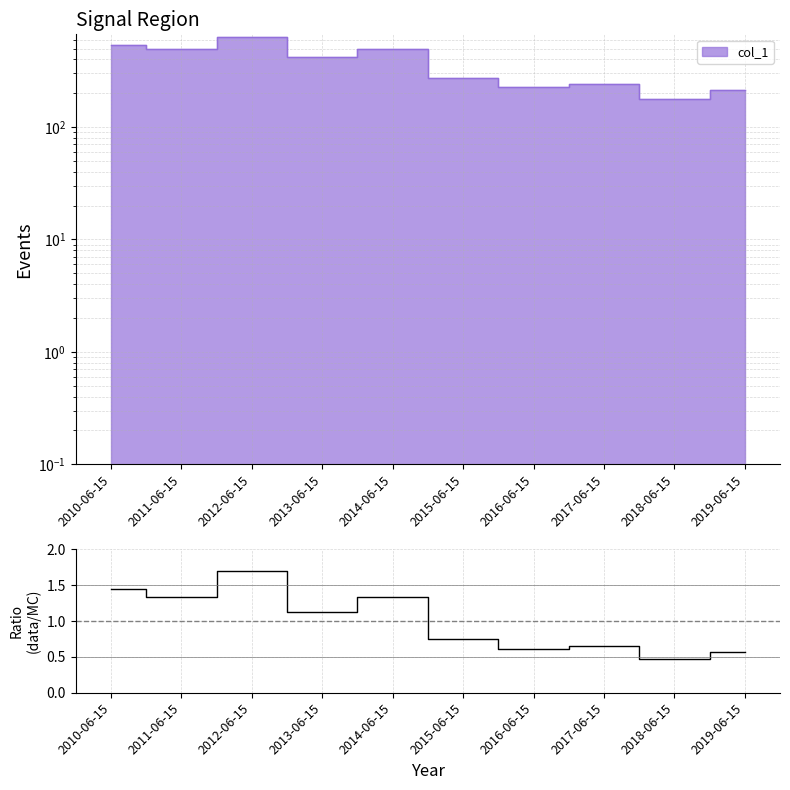

At which category does the data reach its first local peak?

2012-06-15